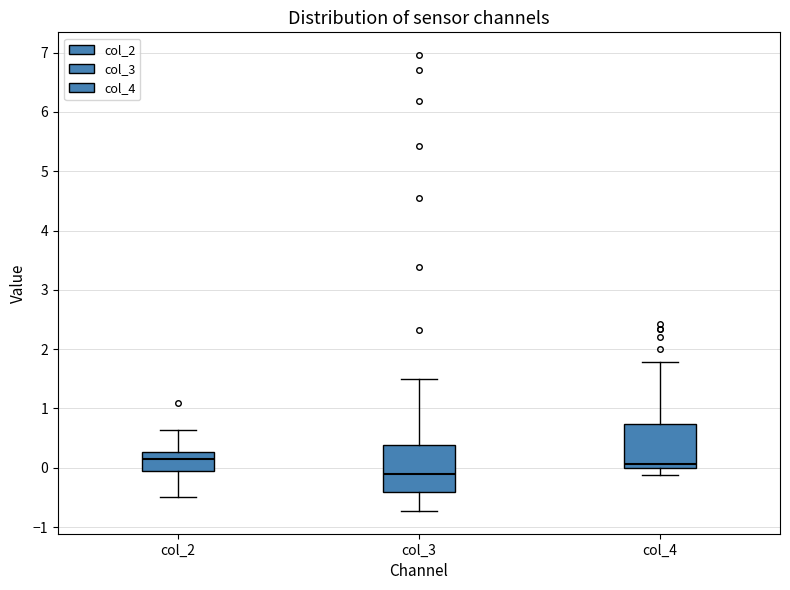

Reading left to right, transcribe this box plot: for each box, give where its median line is, the range the box spans, and where its two whiskers end, as read against the y-axis. The values are not printed on the chart, so give them approximately, as read against the axis.

col_2: median 0.1, box -0.1 to 0.3, whiskers -0.5 to 0.6
col_3: median -0.1, box -0.4 to 0.4, whiskers -0.7 to 1.5
col_4: median 0.1, box 0.0 to 0.7, whiskers -0.1 to 1.8